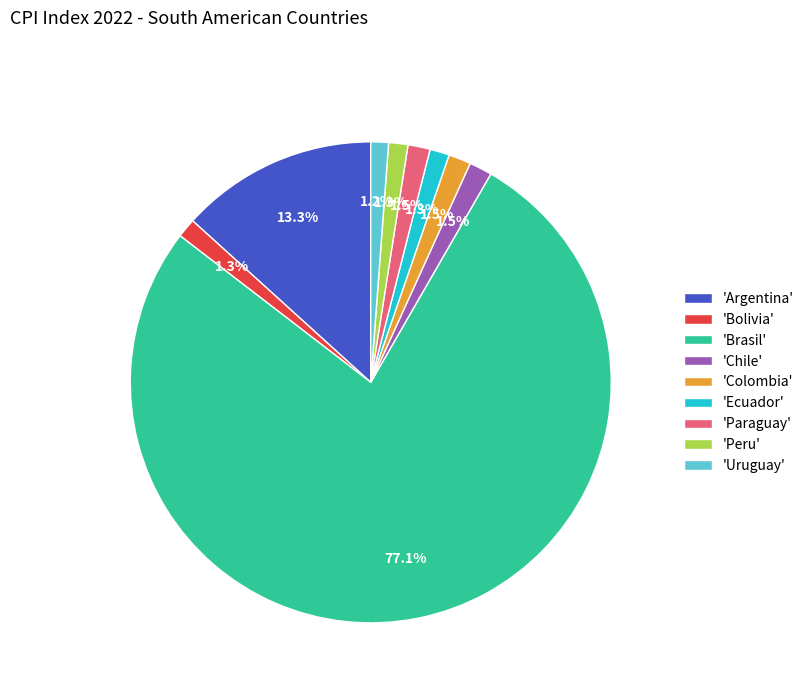

What is the ratio of the value at 'Ecuador' to the value at 'Colombia'?

0.9